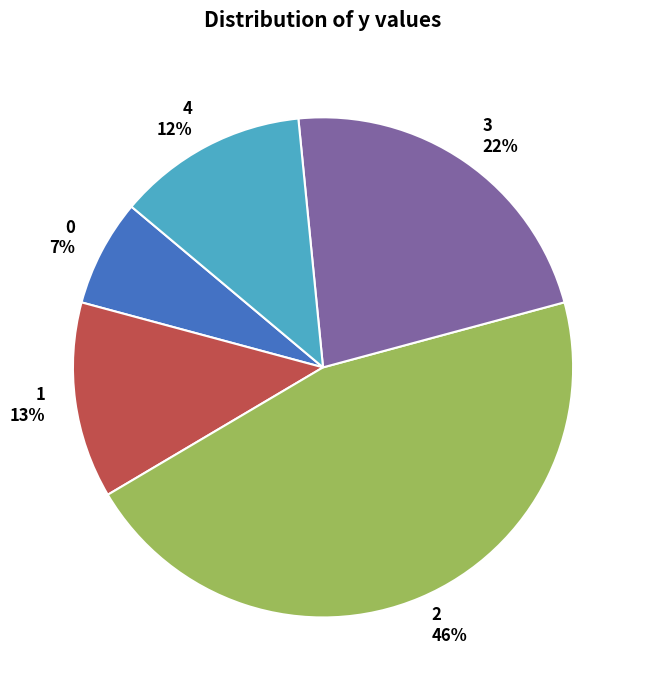

How many segments does this pie chart have?

5